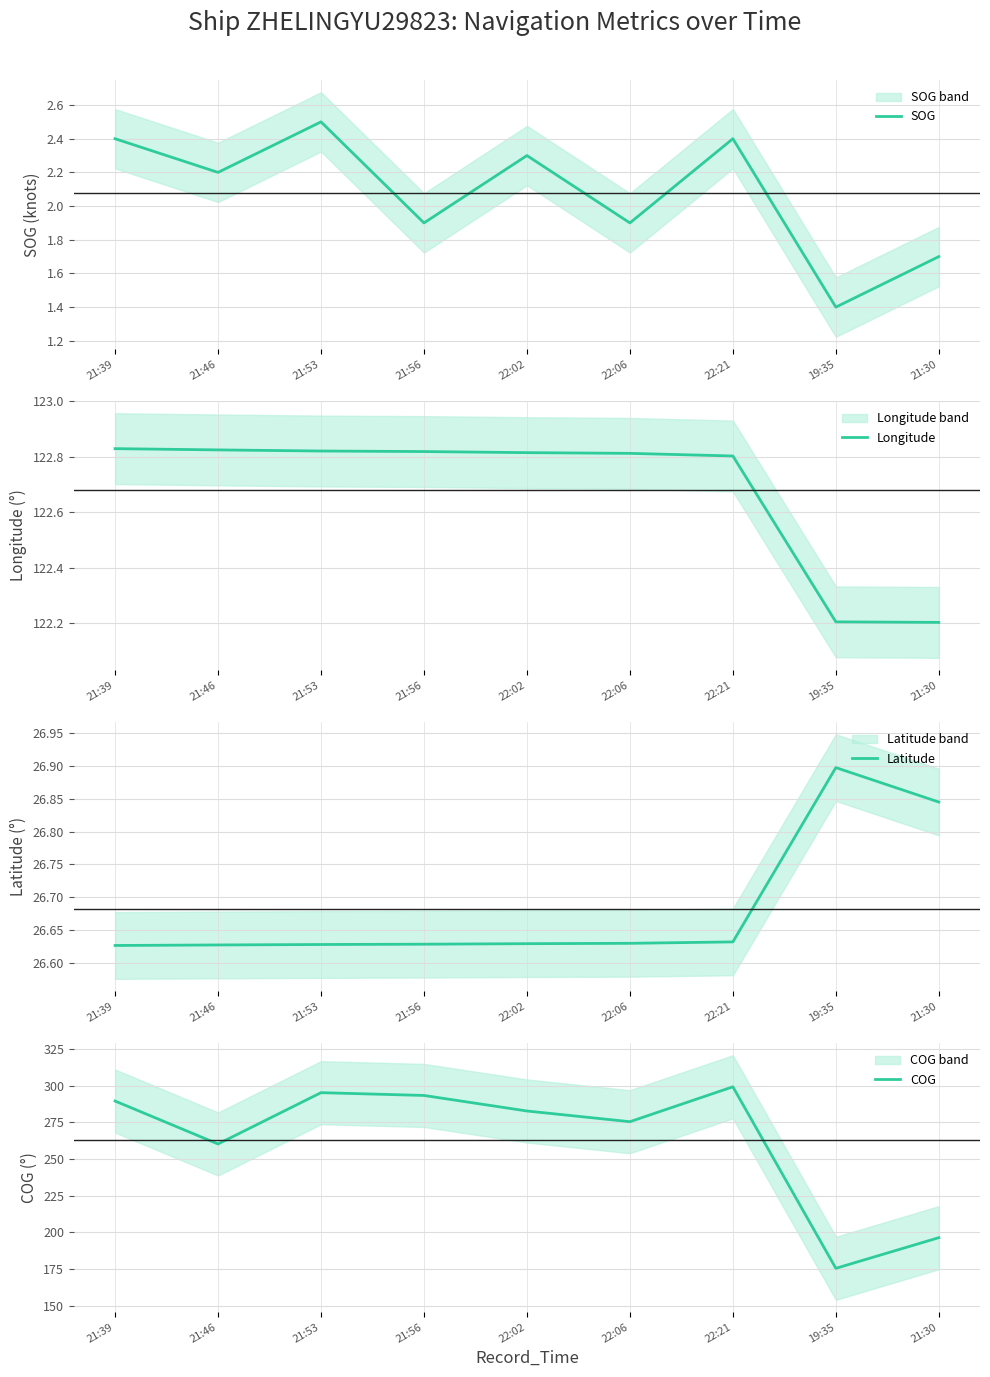

What is the lowest value of the Longitude series?

122.2